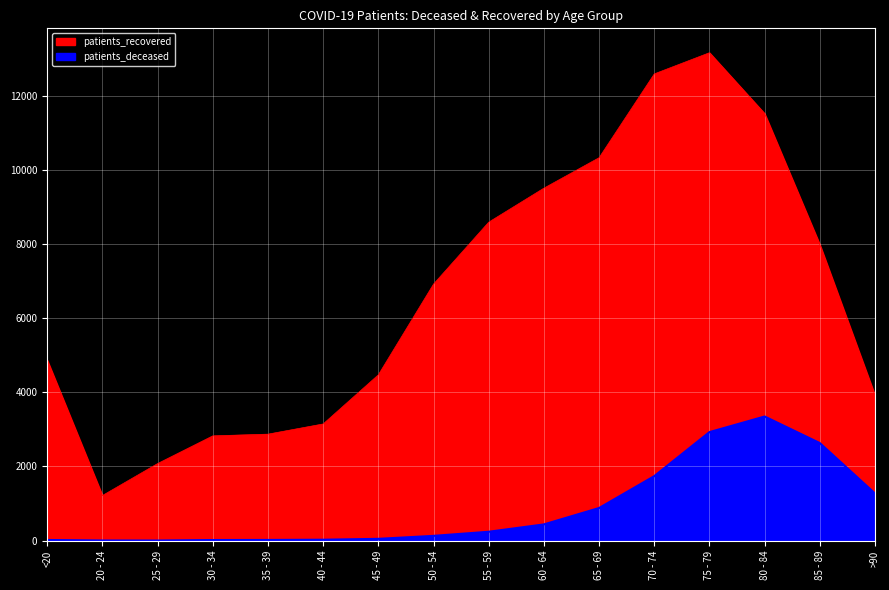

Reading left to right, extract all data points from this chart.

patients_recovered: <20=4868	20 - 24=1217	25 - 29=2079	30 - 34=2826	35 - 39=2872	40 - 44=3147	45 - 49=4472	50 - 54=6919	55 - 59=8589	60 - 64=9506	65 - 69=10327	70 - 74=12587	75 - 79=13158	80 - 84=11516	85 - 89=7985	>90=3917
patients_deceased: <20=18	20 - 24=4	25 - 29=3	30 - 34=17	35 - 39=19	40 - 44=25	45 - 49=49	50 - 54=129	55 - 59=240	60 - 64=438	65 - 69=880	70 - 74=1740	75 - 79=2927	80 - 84=3348	85 - 89=2631	>90=1271